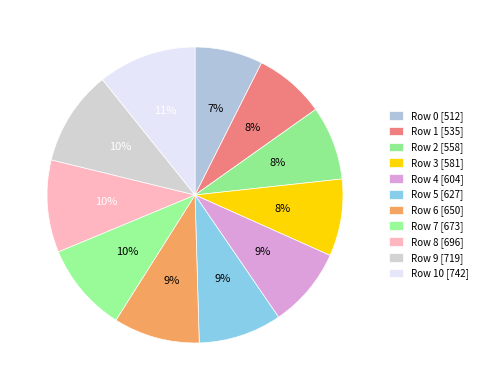

Count the number of slices in the pie.

11